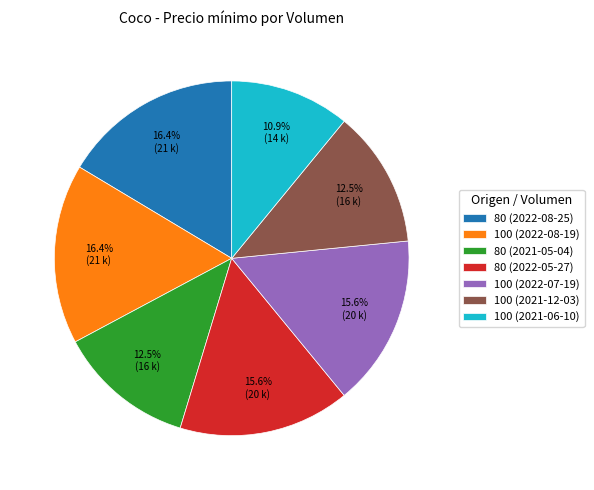

Does 100 (2021-06-10) represent more than half of the total?

No